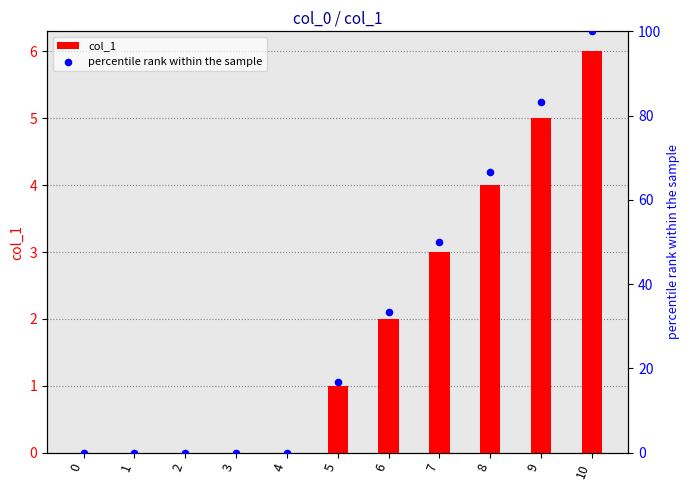

What is the total value across all series at 8?

70.7